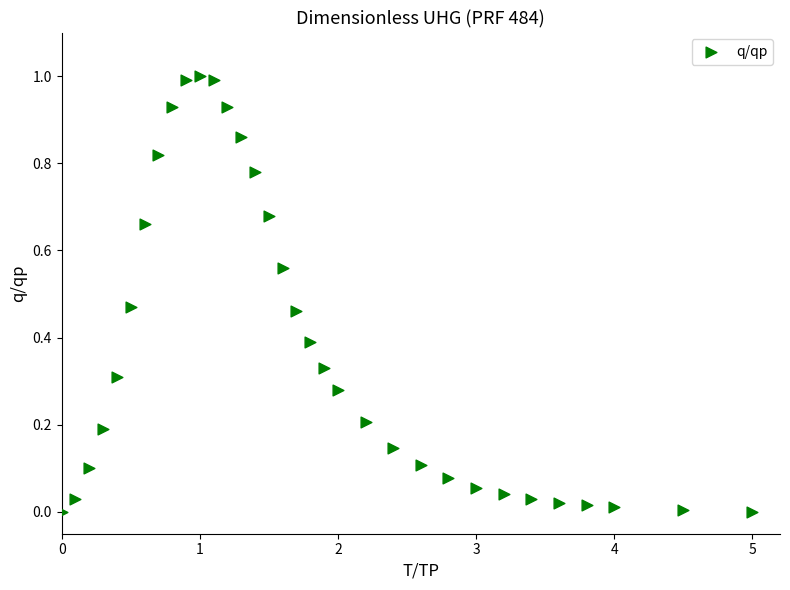

What is the range of X values (max minus min)?

5.0